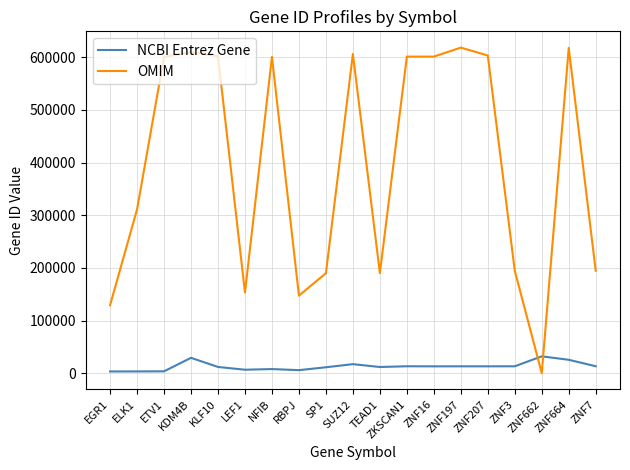

Between KDM4B and ZNF16, which series saw the biggest shift?

NCBI Entrez Gene